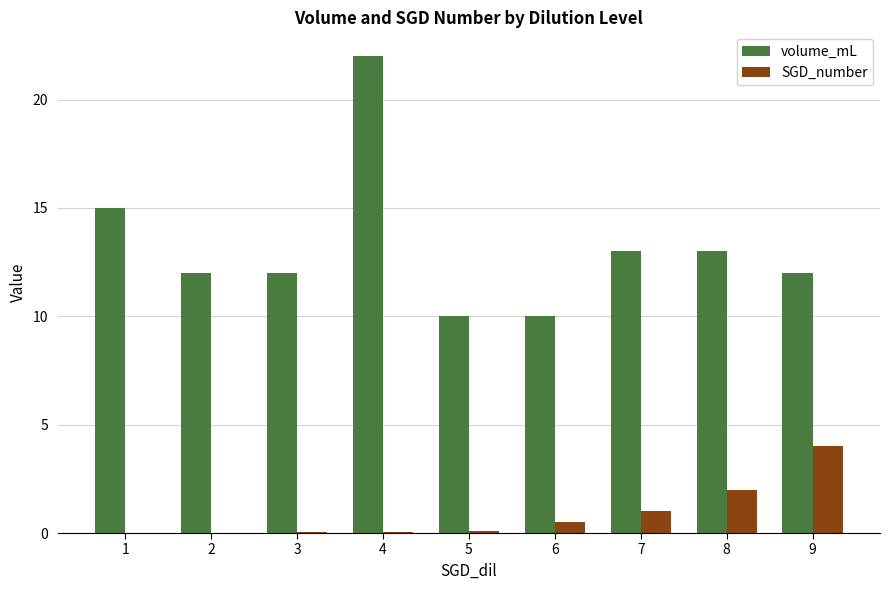

What is the sum of all SGD_number values?

7.7